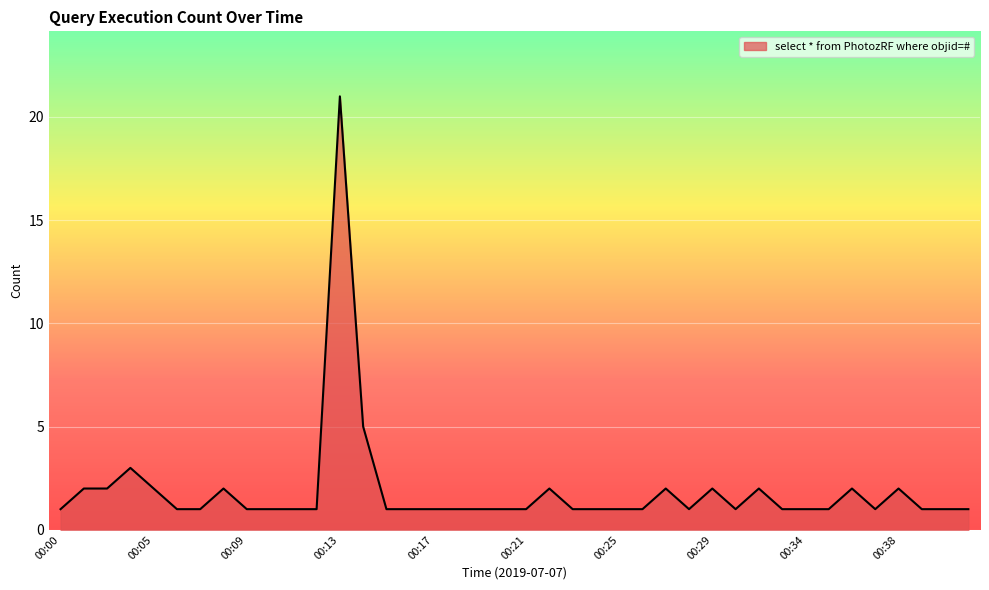

What is the difference between the maximum and minimum values?

20